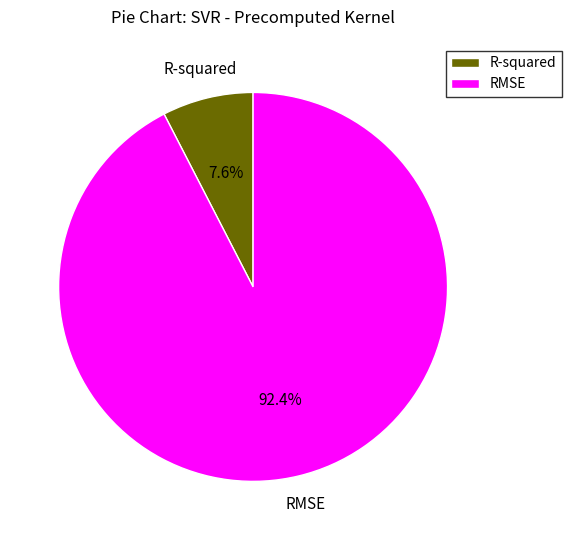

Which category has the biggest portion of the pie?

RMSE